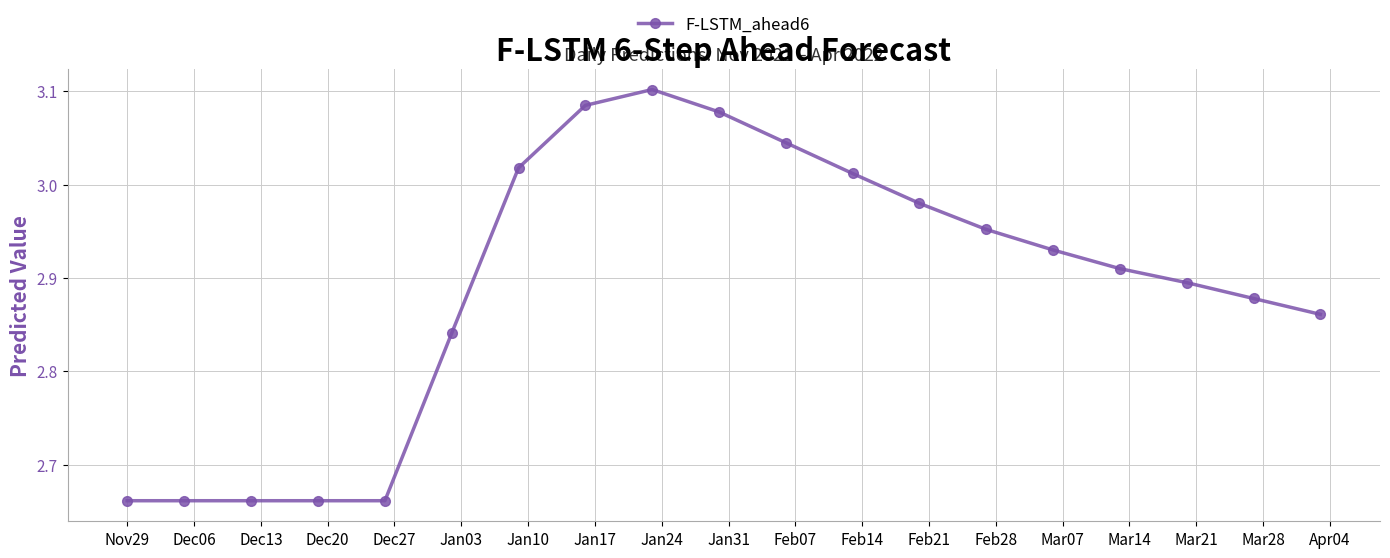

True or false: the data has more than 0 interior local peaks.

True